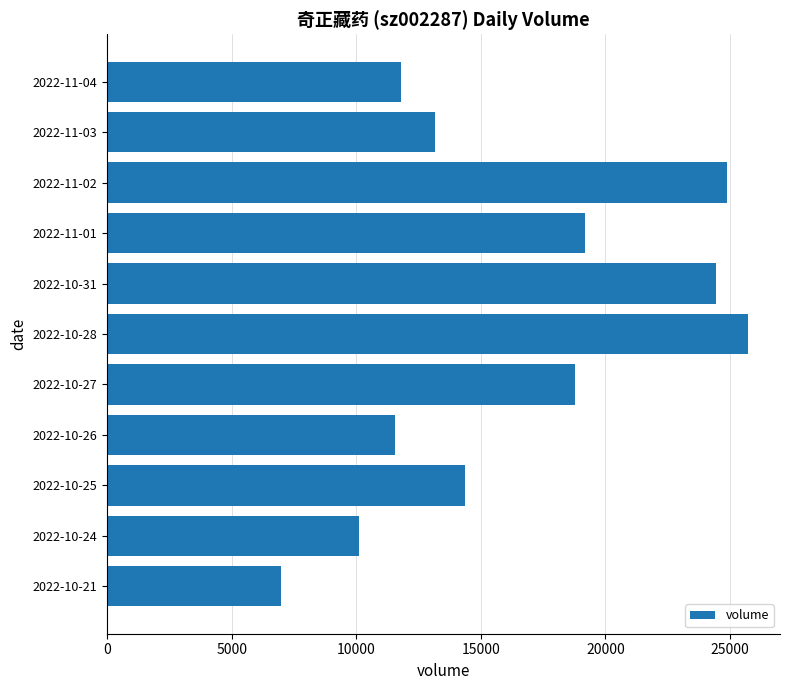

List the labels in order of value, smallest first.

2022-10-21, 2022-10-24, 2022-10-26, 2022-11-04, 2022-11-03, 2022-10-25, 2022-10-27, 2022-11-01, 2022-10-31, 2022-11-02, 2022-10-28